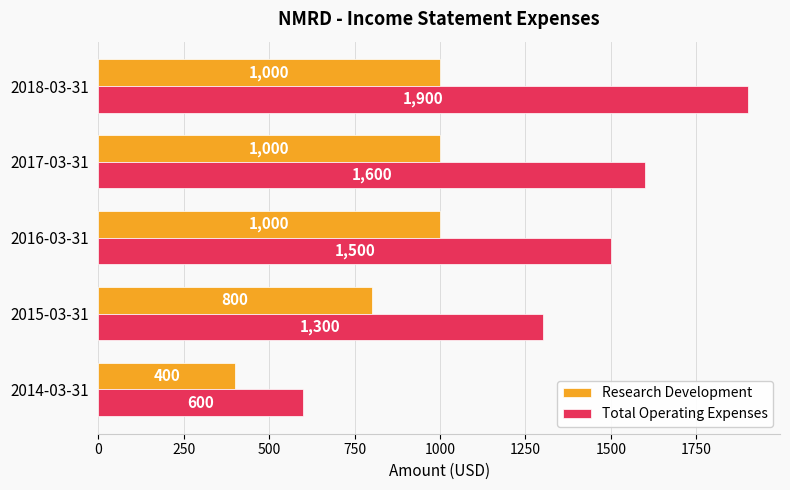

What is the sum of all Total Operating Expenses values?

6900